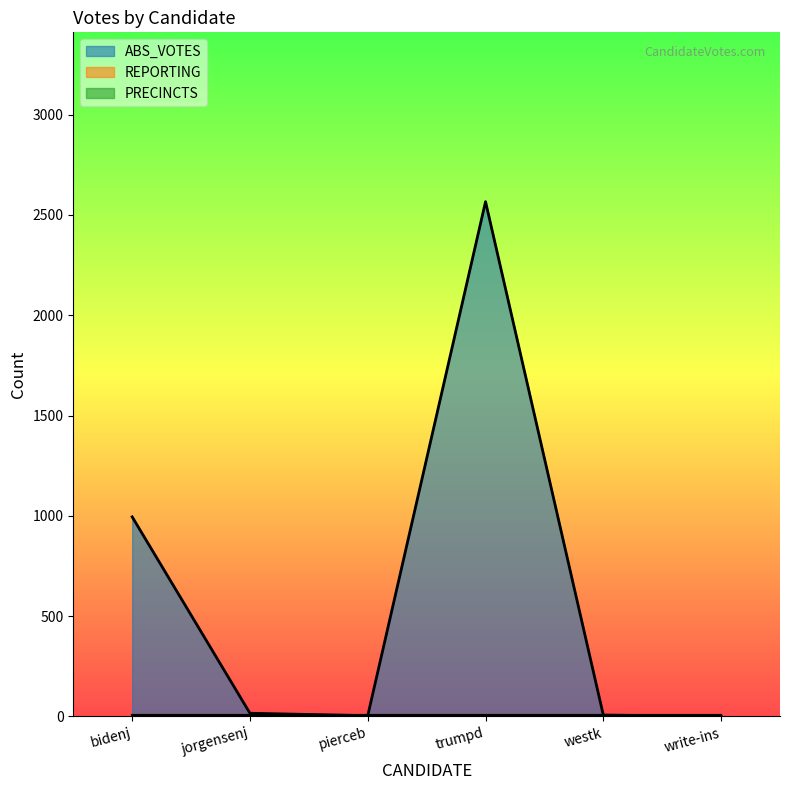

At which category is the sum across all series the highest?

trumpd